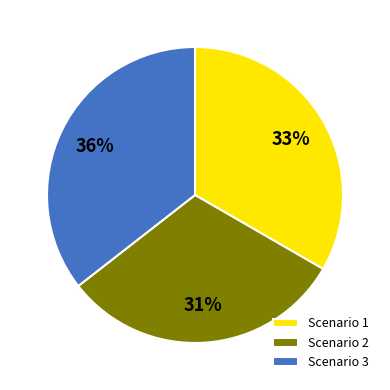

Does Scenario 2 account for over 50% of the chart?

No